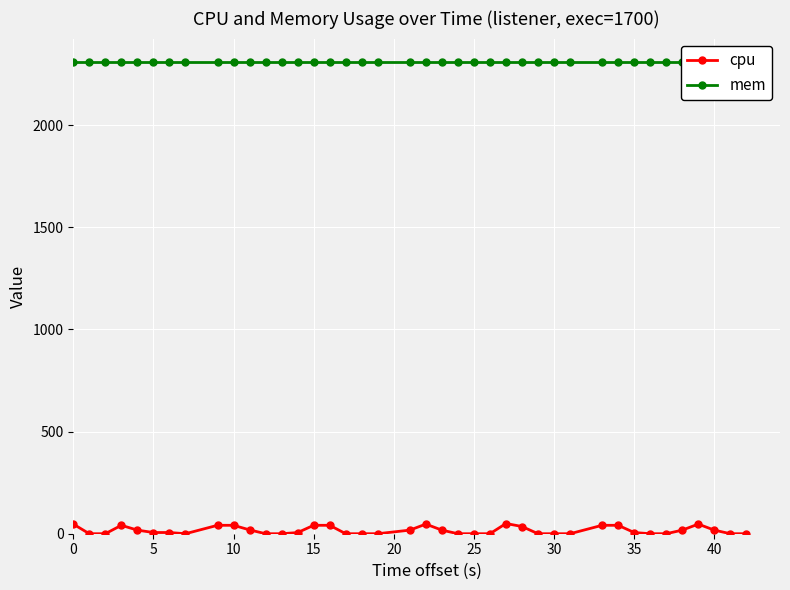

True or false: mem and cpu intersect in this chart.

False